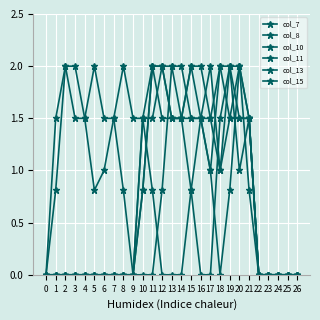

How many lines are shown in the chart?

6